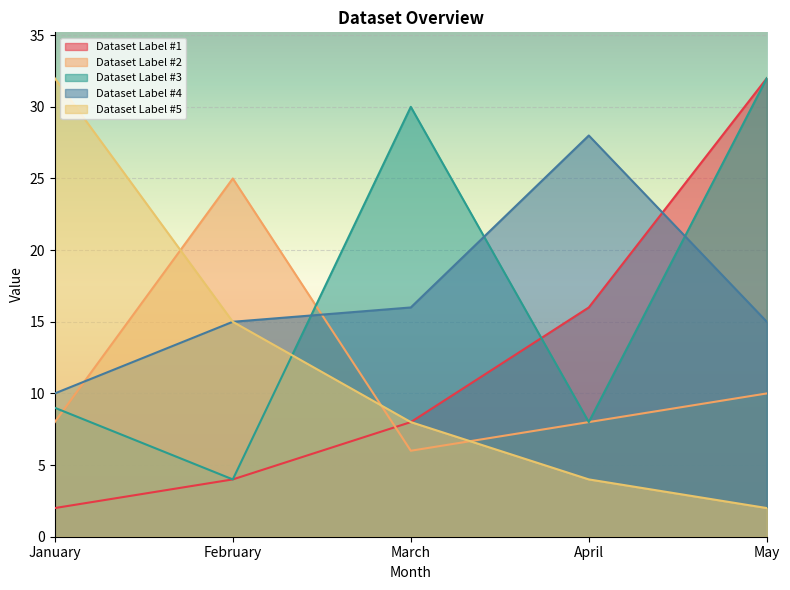

What are all the series names shown in the legend?

Dataset Label #1, Dataset Label #2, Dataset Label #3, Dataset Label #4, Dataset Label #5